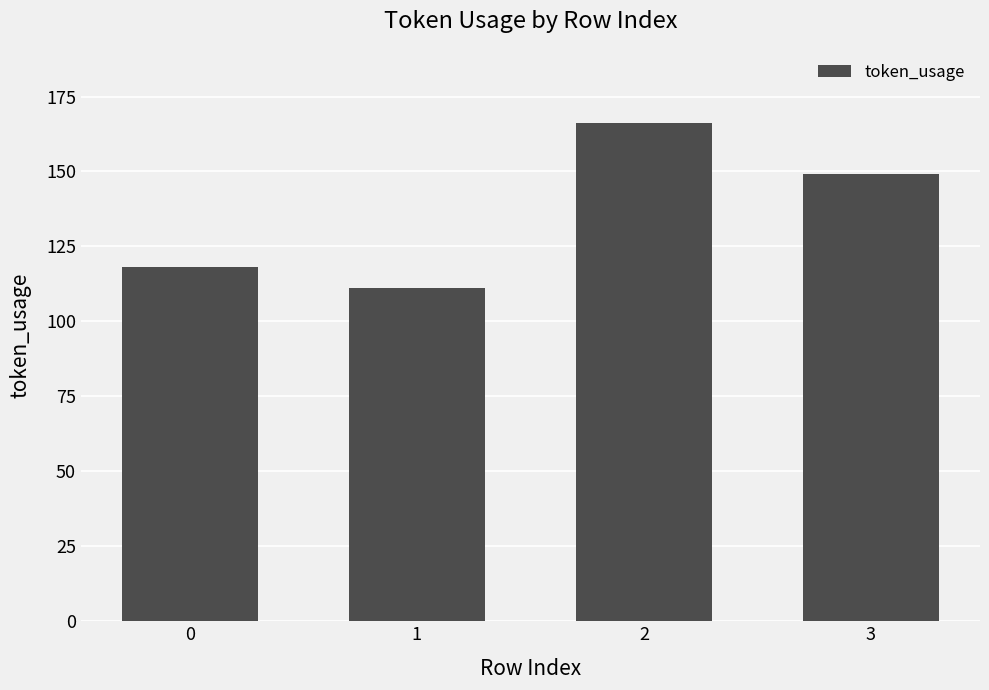

What is the ratio of the value at 3 to the value at 0?

1.3